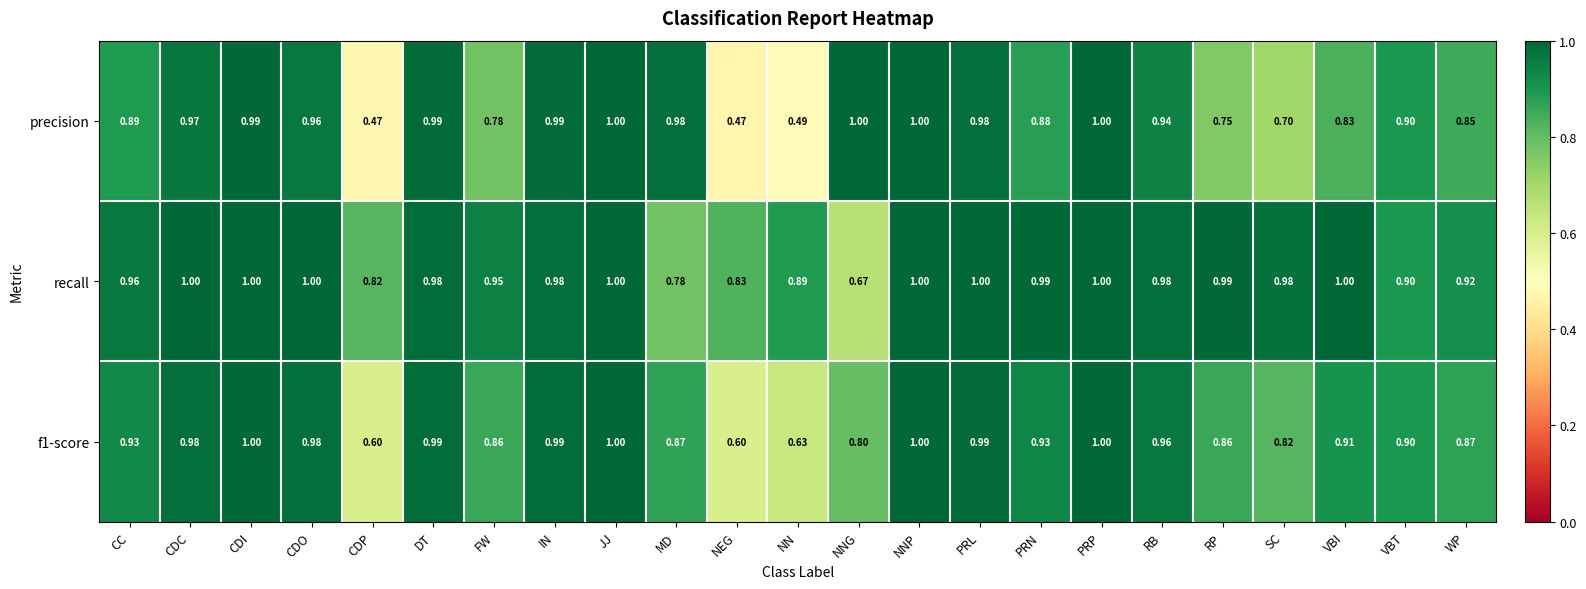

Is the value of precision at CDI greater than the value of f1-score at NNG?

Yes